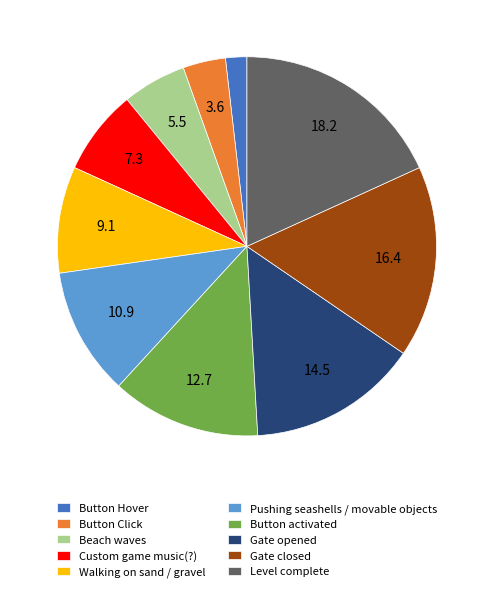

Is the sum of Button activated and Gate opened greater than half?

No